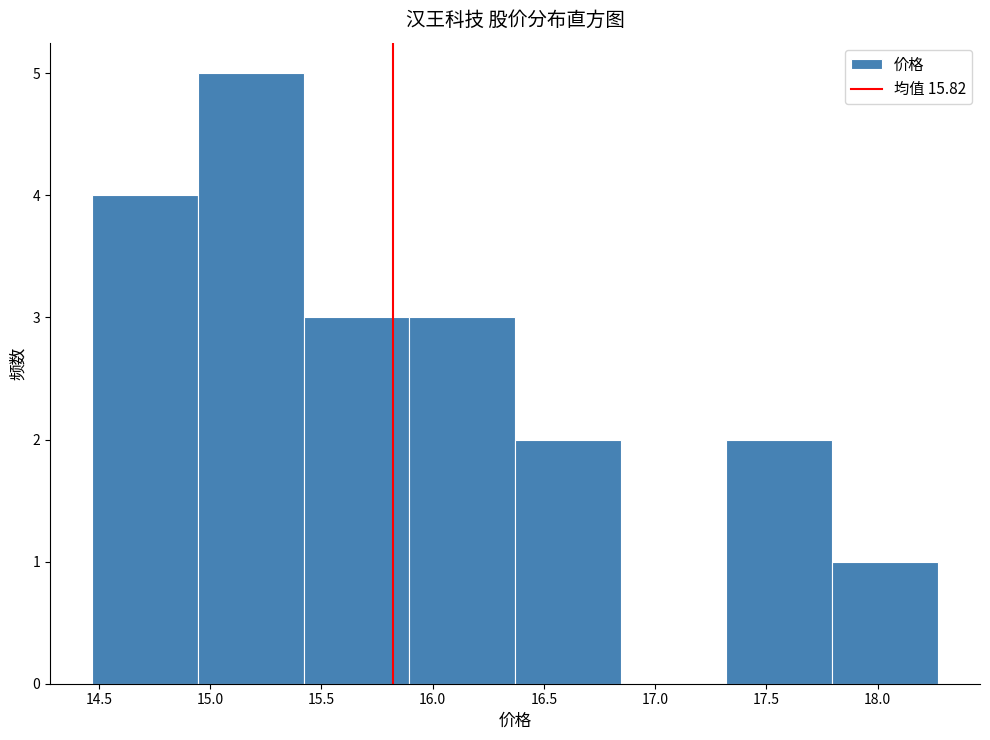

How tall is the bar that spans 15.895 to 16.370 on the x-axis? Neither the bar edges nor the heights are printed on the chart, so give them approximately, as read against the axes.

3